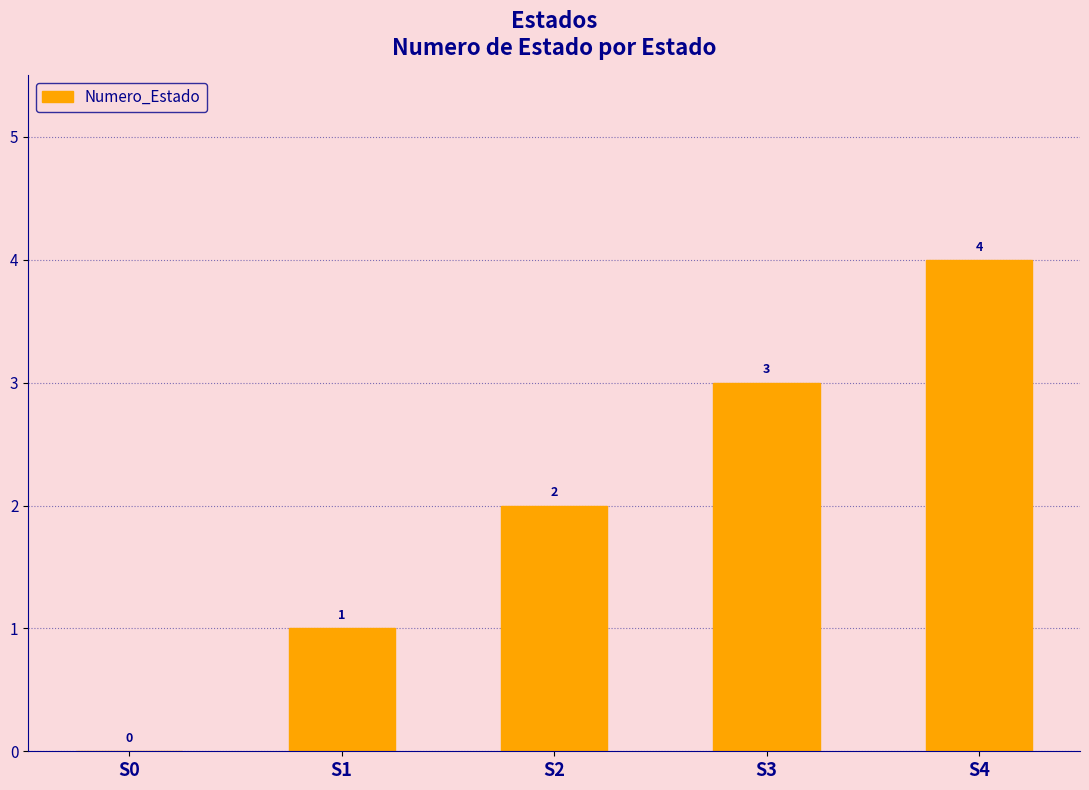

How many values are above zero?

4